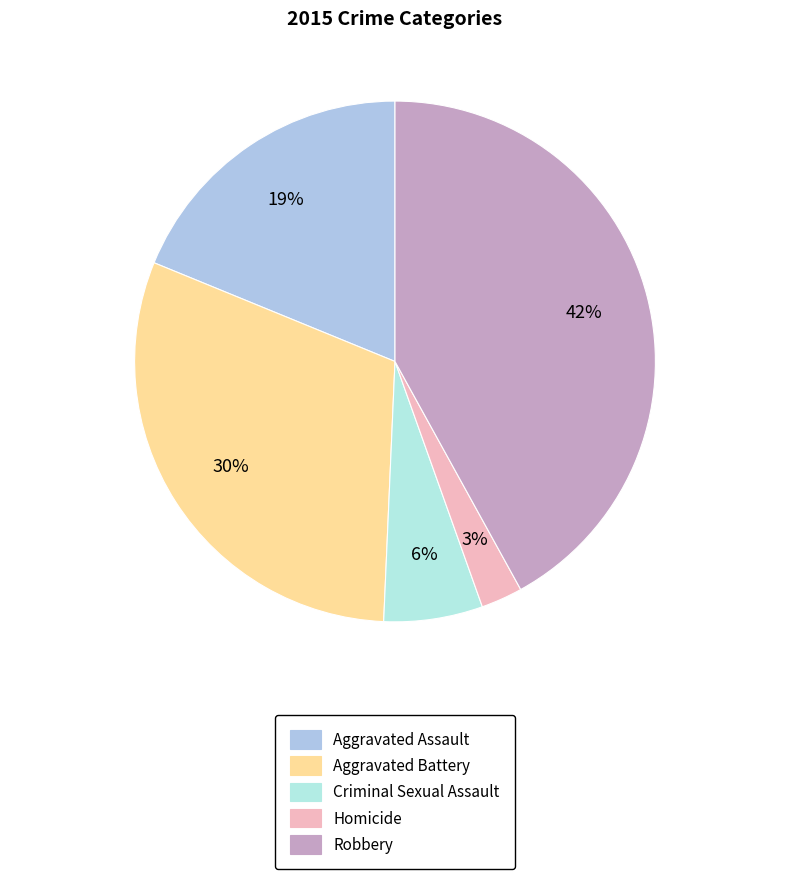

What is the smallest slice in the pie chart?

Homicide